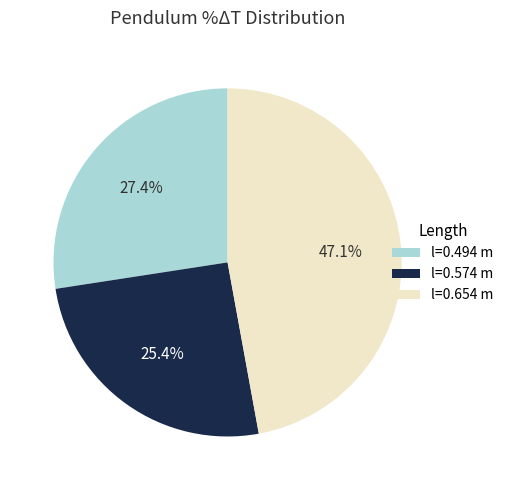

Does l=0.574 m account for over 50% of the chart?

No